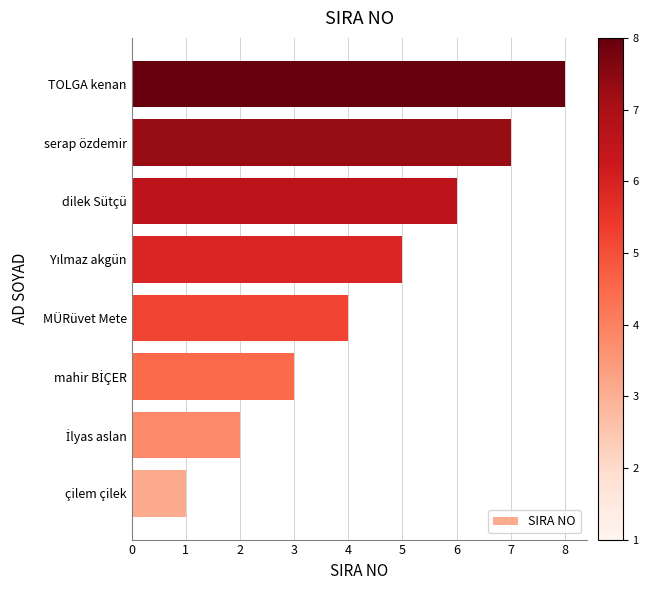

How many values are below 5?

4